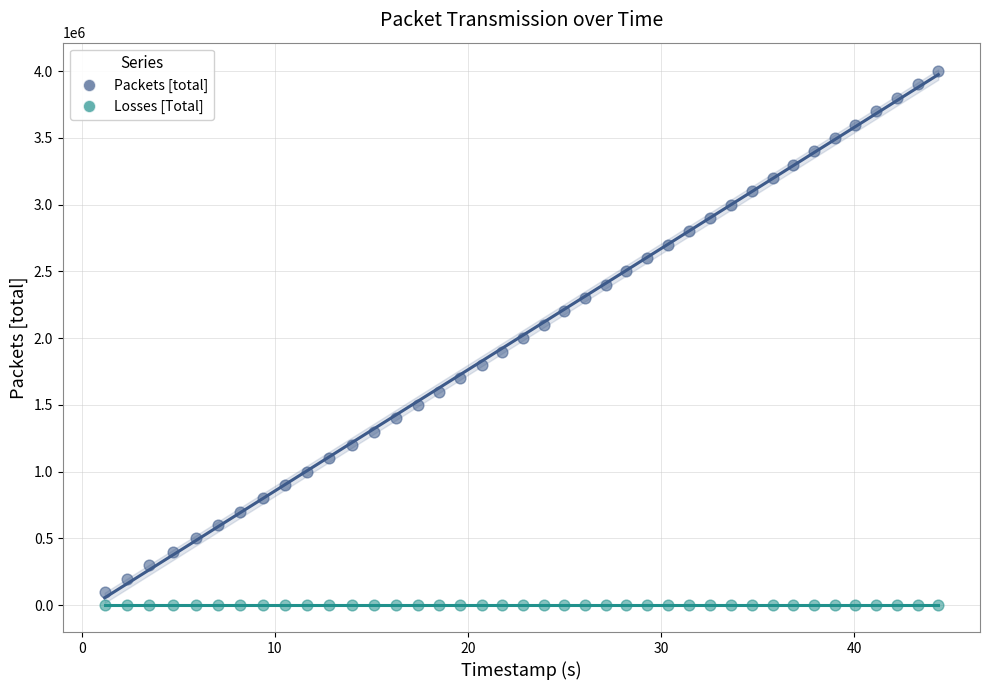

Which series reaches the maximum Y coordinate?

Packets [total]